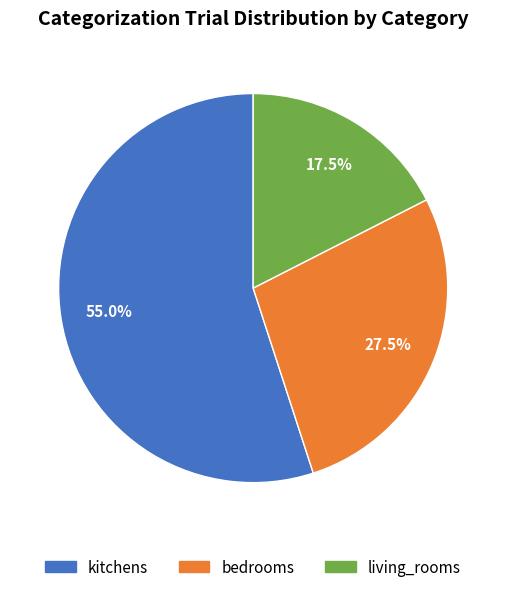

Is it true that kitchens is 55% of the pie?

True